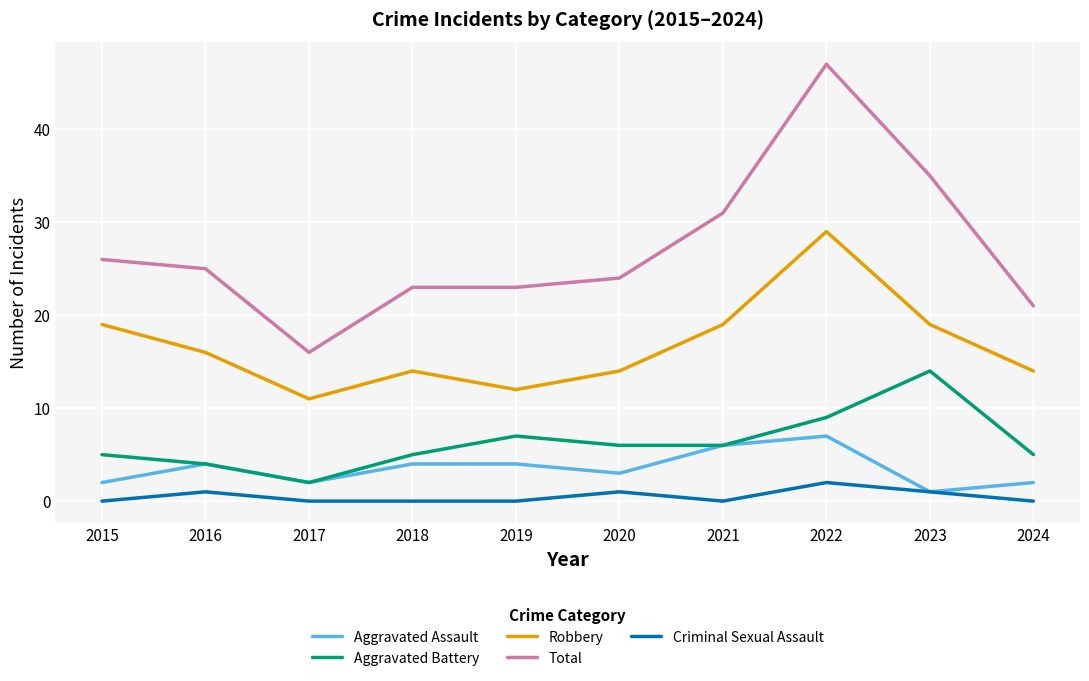

What is the greatest value displayed?

47